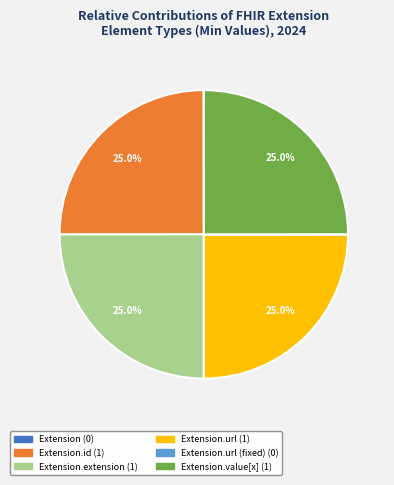

Does any single category account for the majority?

No